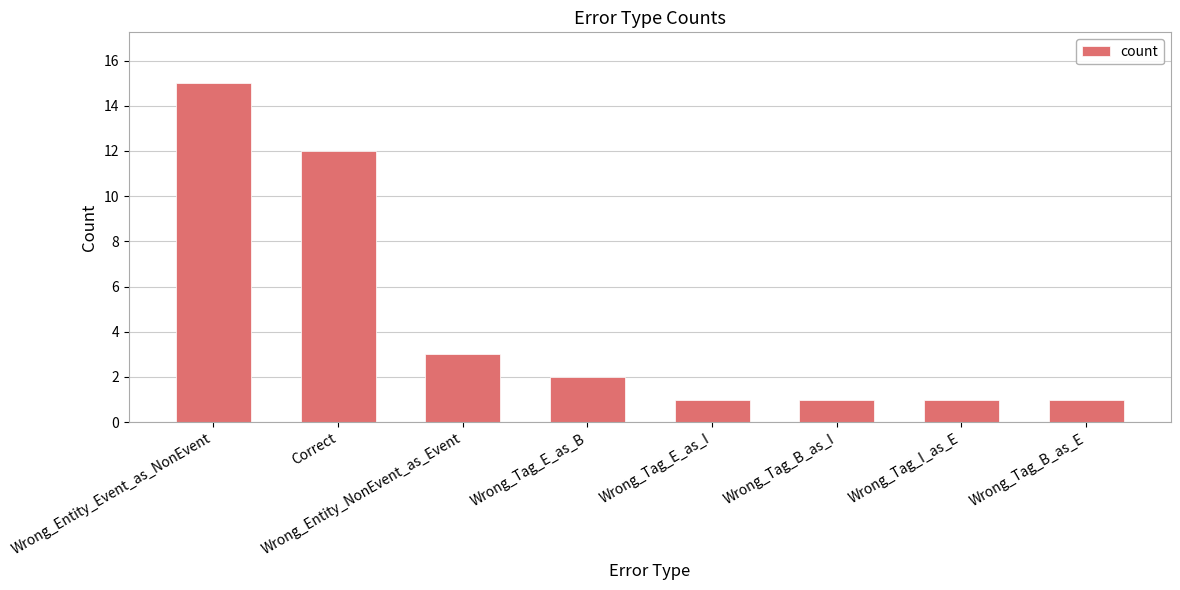

How many bars are there in total?

8